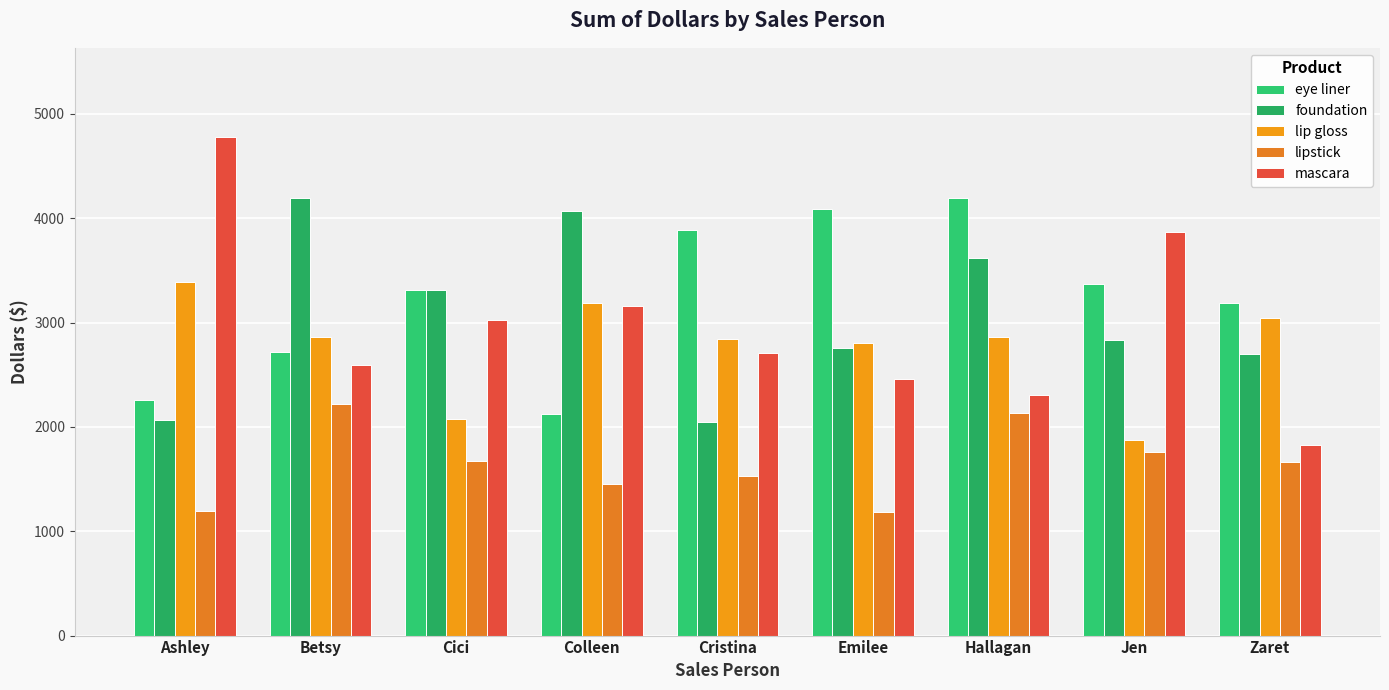

Which category has the highest value in the eye liner series?

Hallagan